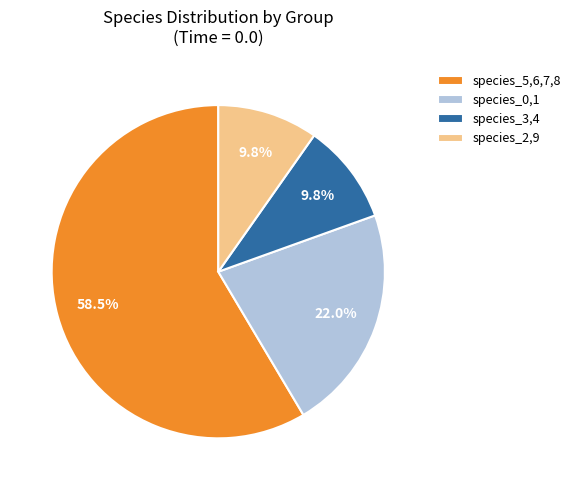

Is species_3,4 the majority of the pie?

No